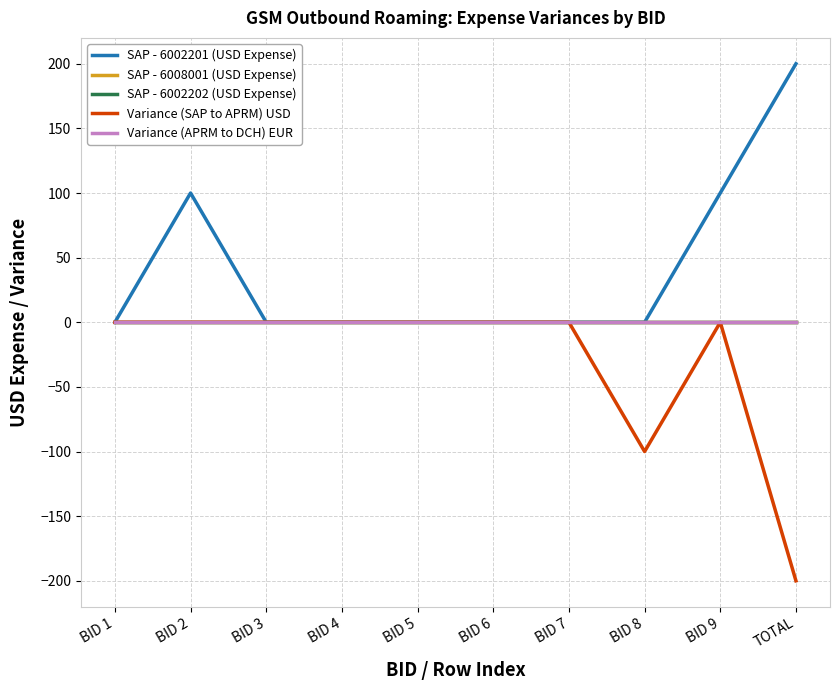

Is this an area chart (filled region under the line)?

No